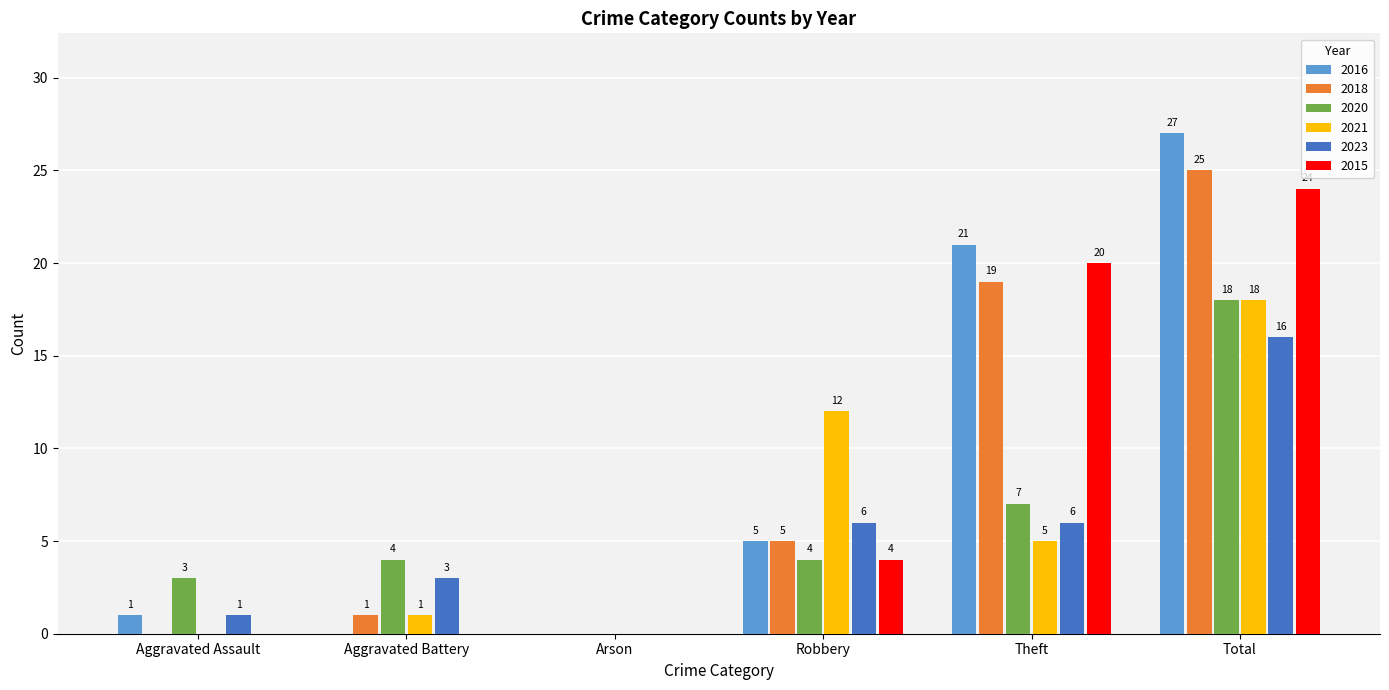

Which series has the widest spread of values?

2016